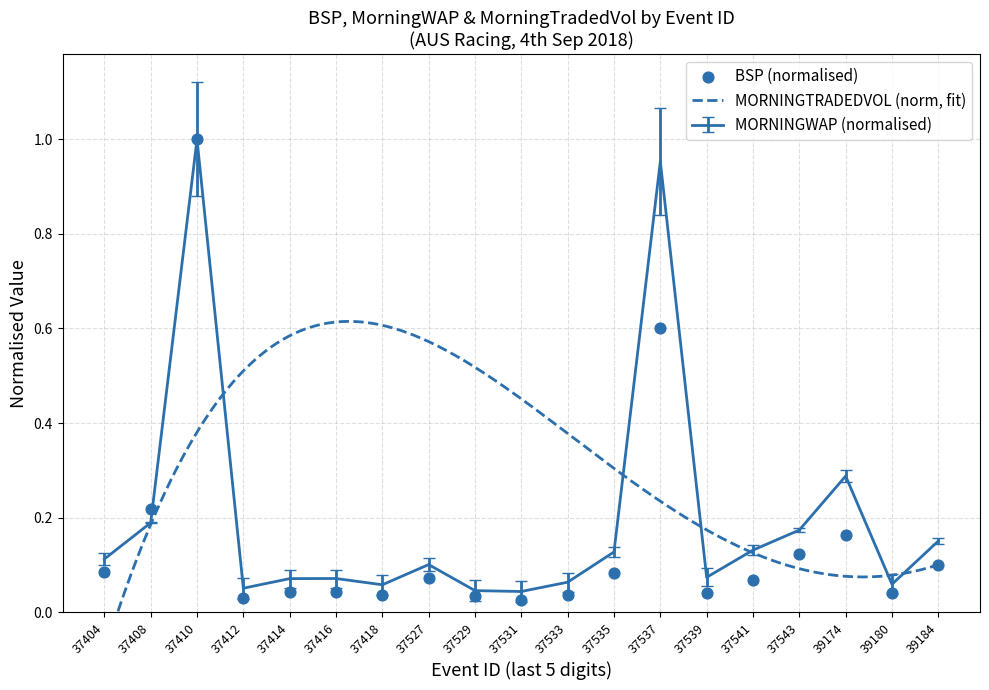

Which series has the largest total across all categories?

MORNINGWAP